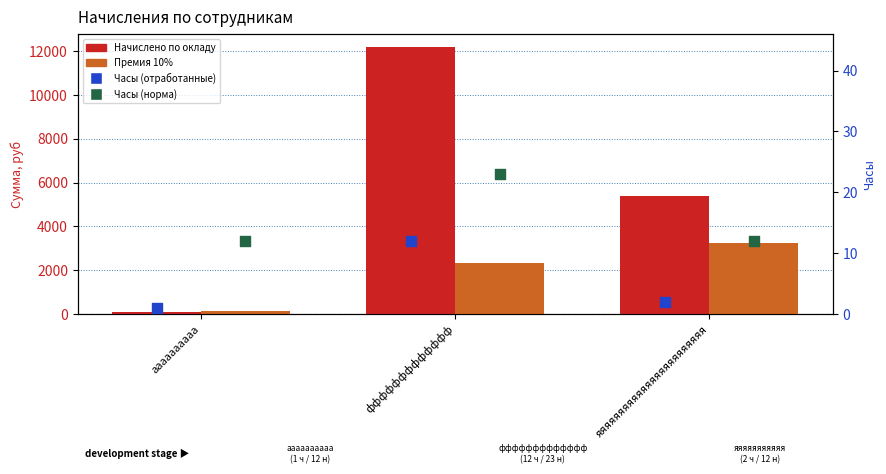

At how many categories does at least one series exceed 7362?

1